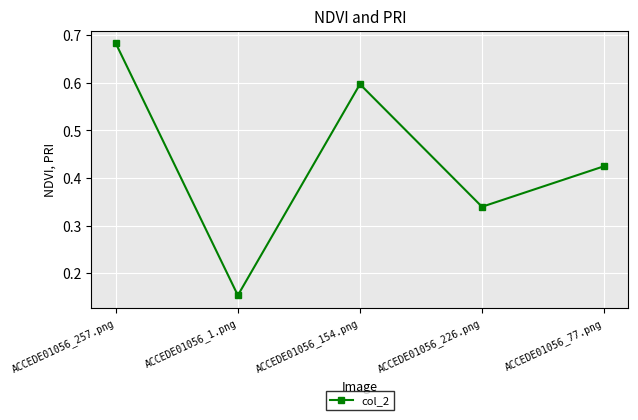

The value at ACCEDE01056_257.png is 1.0. True or false?

False